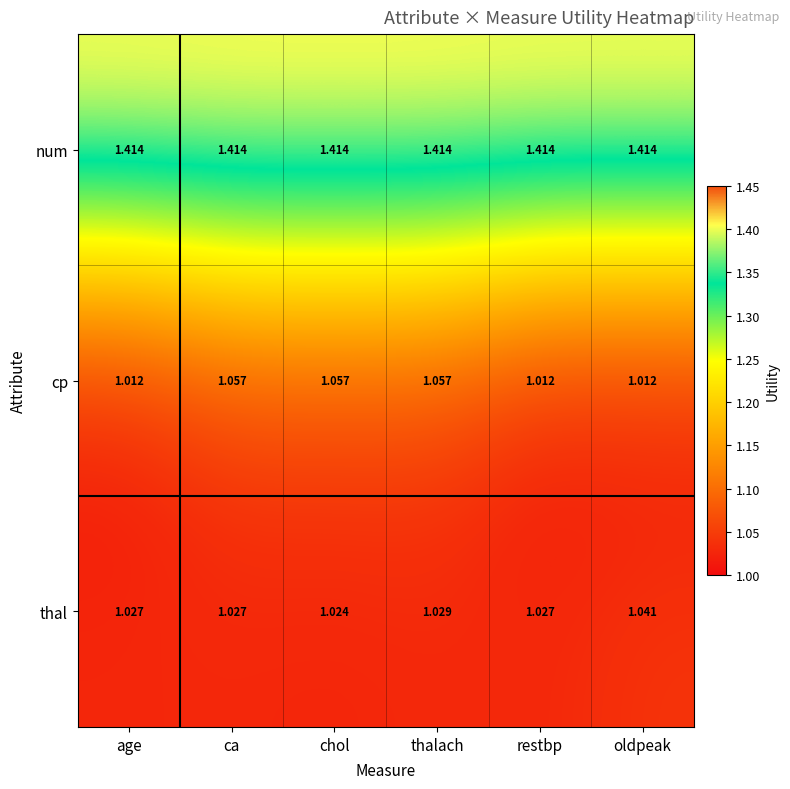

Which series has the largest total across all categories?

num